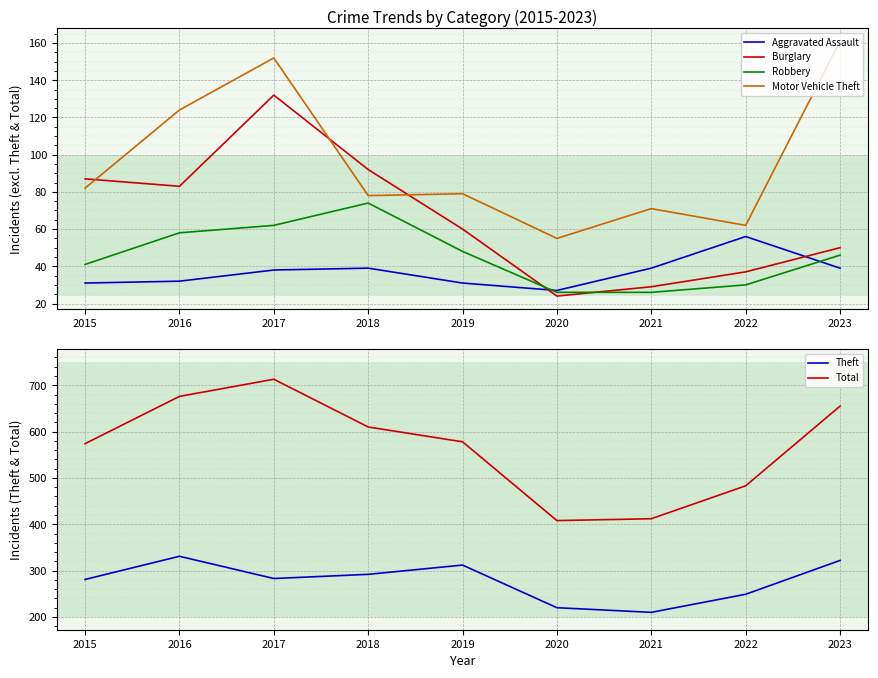

The value of Theft at 2015 is 281. True or false?

True